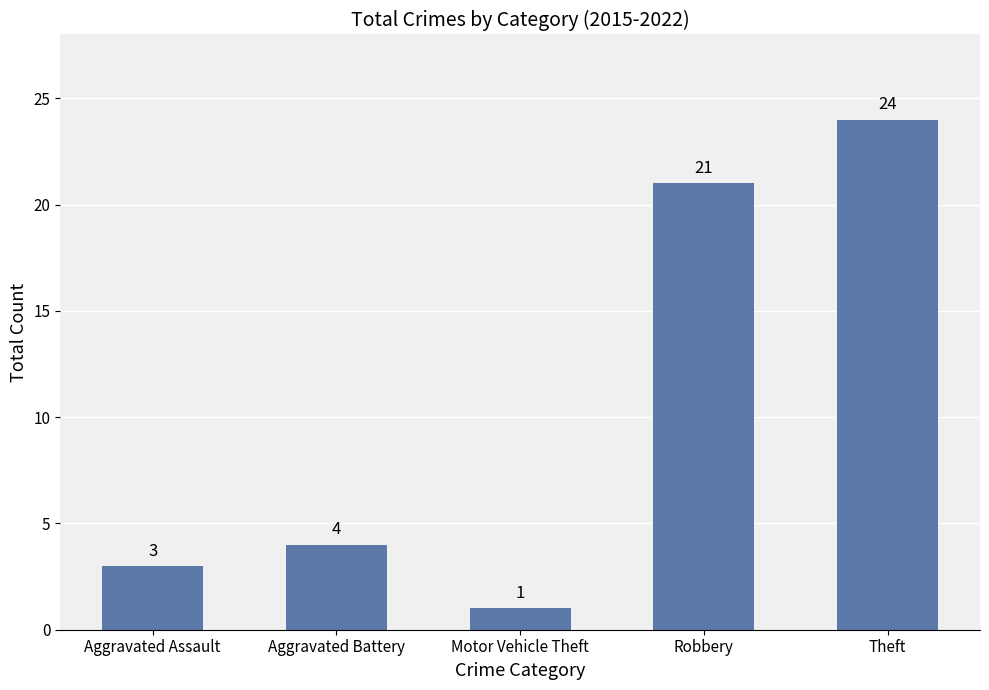

How many data points does each series have?

5